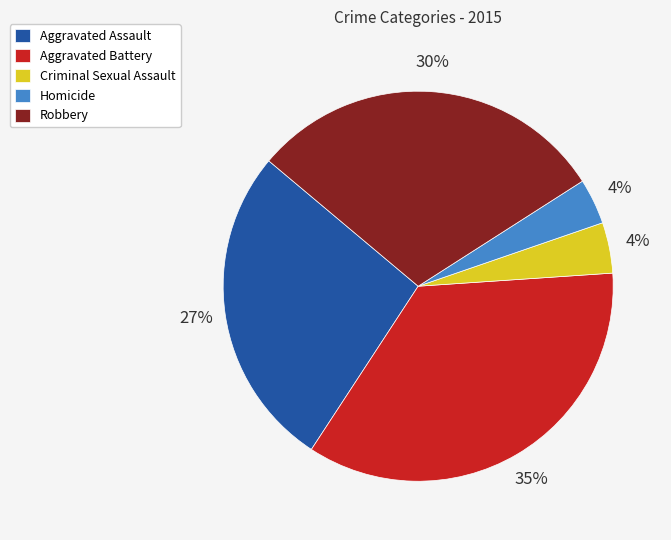

Which slice is the largest?

Aggravated Battery